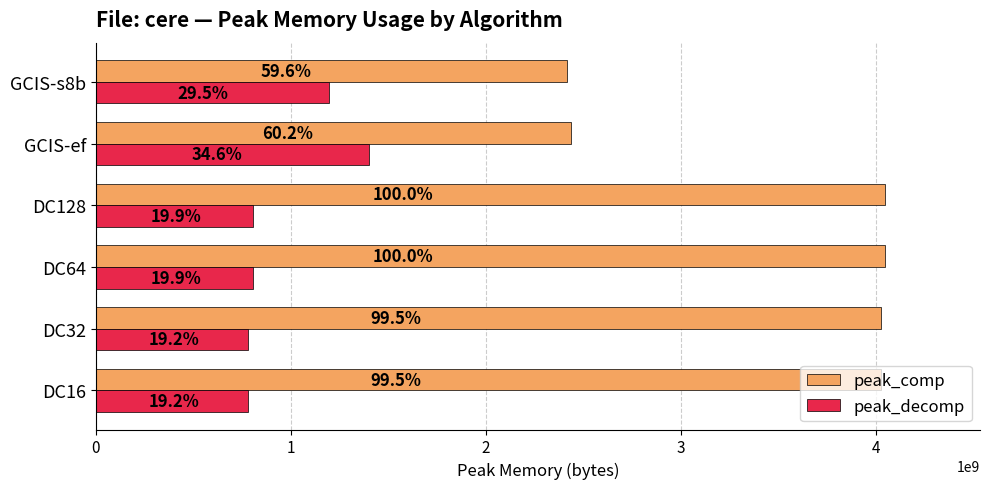

What is the minimum value for peak_decomp?

778373395